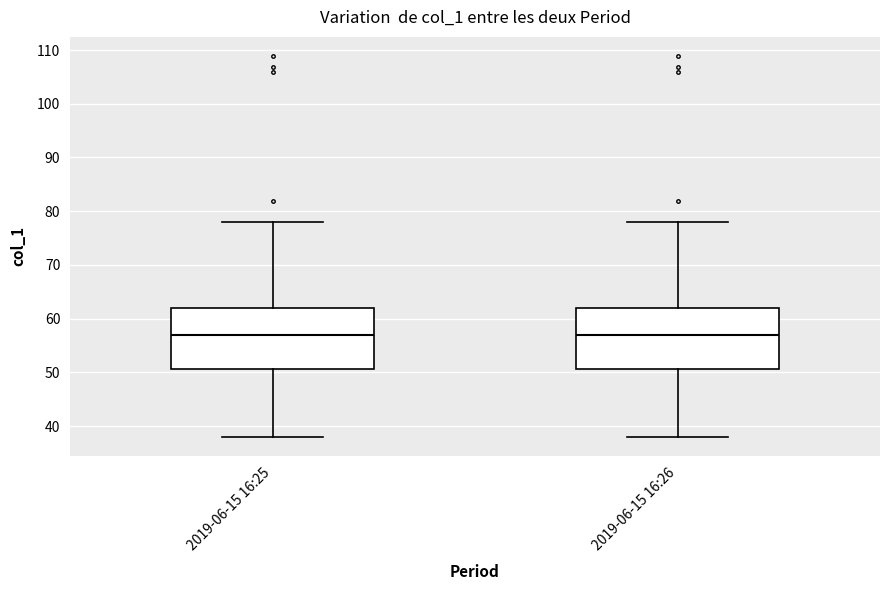

Where is the lower edge of the box for 2019-06-15 16:25 on the y-axis? The values are not printed on the chart, so give them approximately, as read against the axis.

51